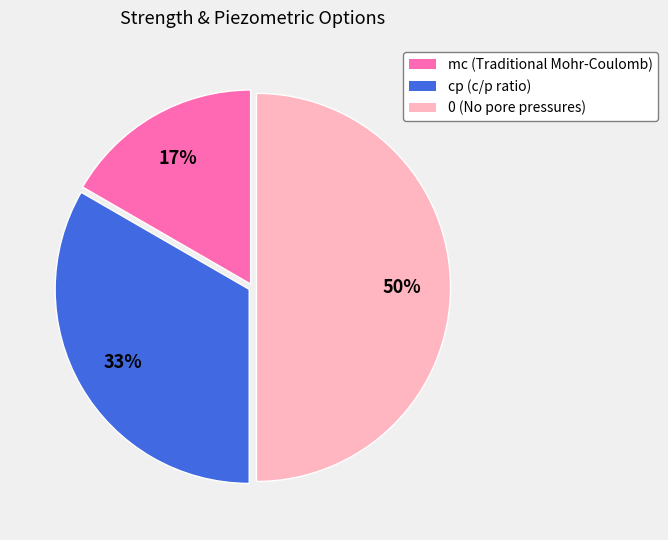

Does cp represent more than half of the total?

No